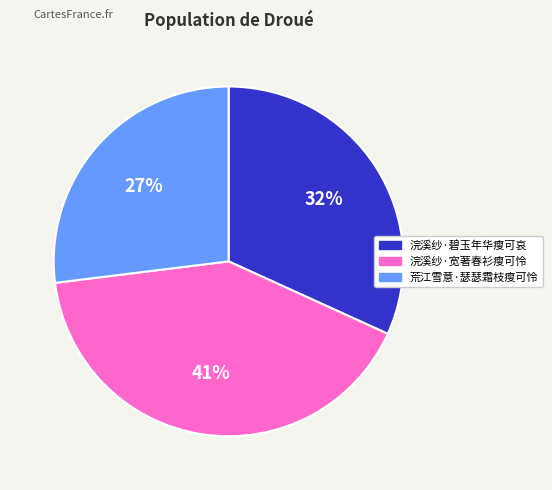

Is there any slice that represents more than half of the pie?

No